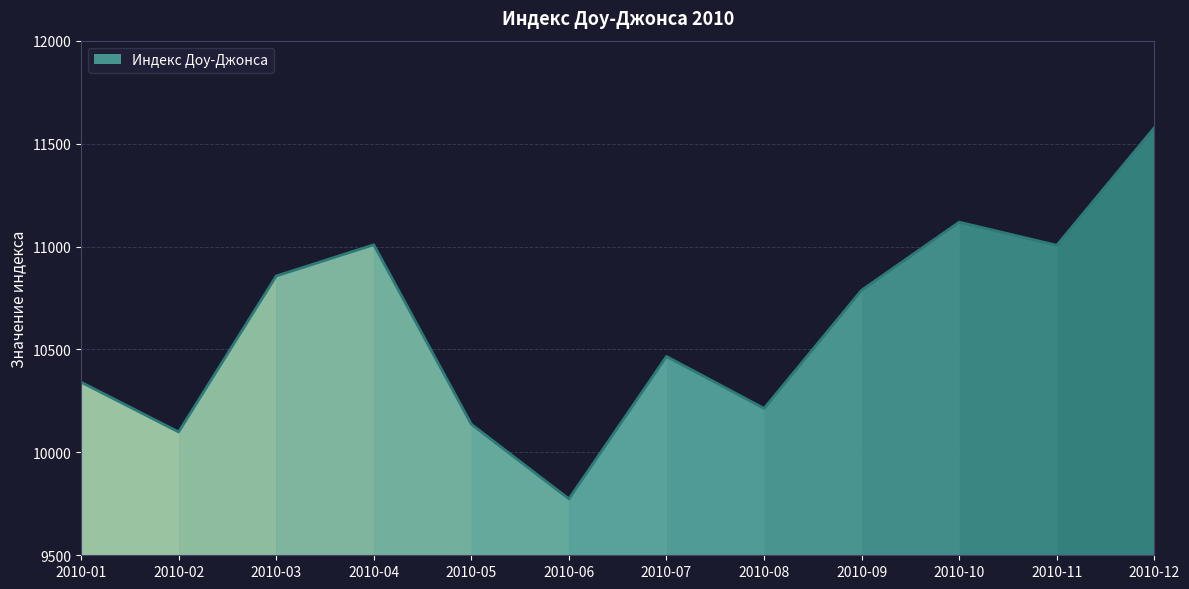

What is the difference between the maximum and minimum values?

1803.5